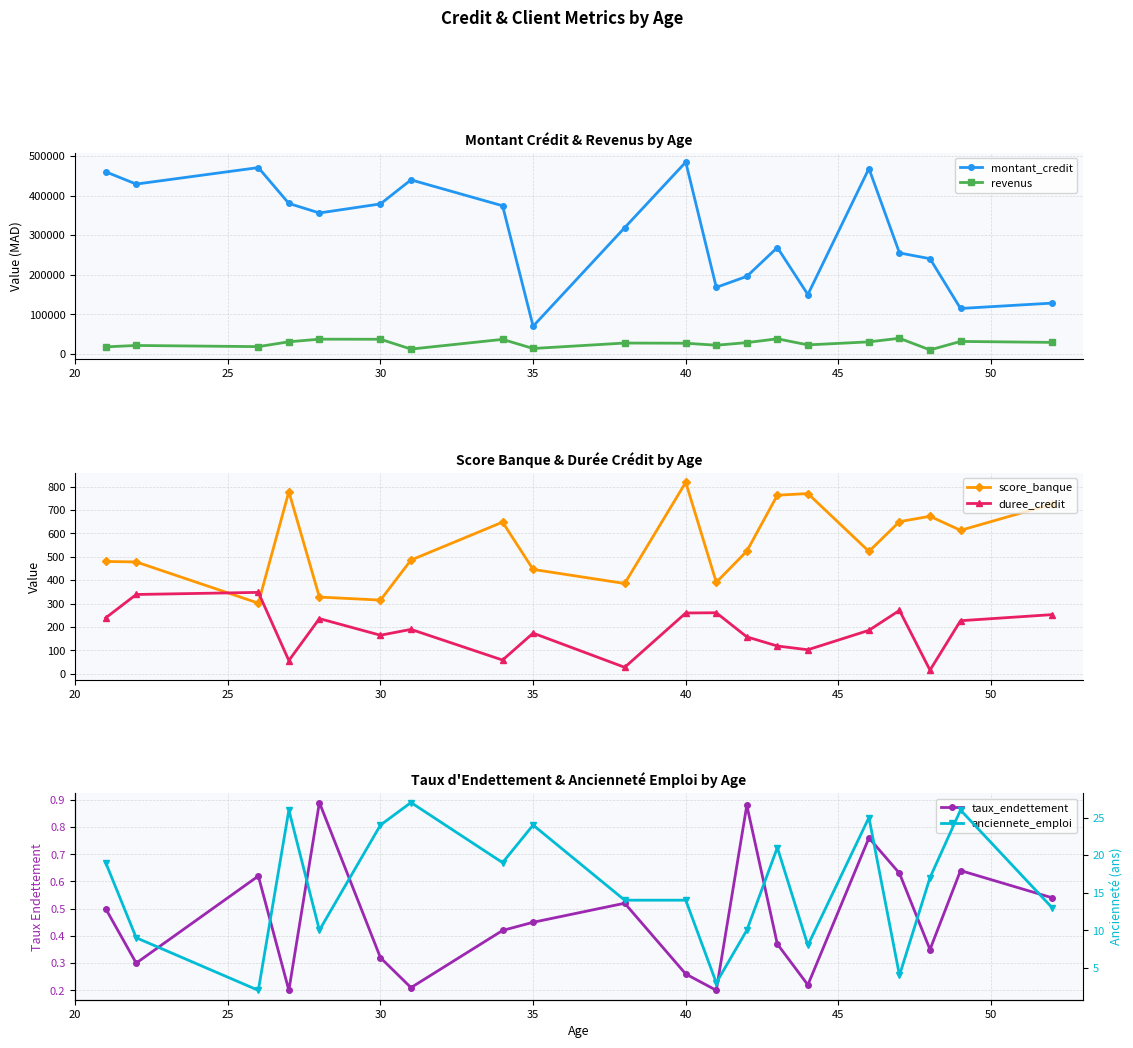

At which label does score_banque reach its peak?

40